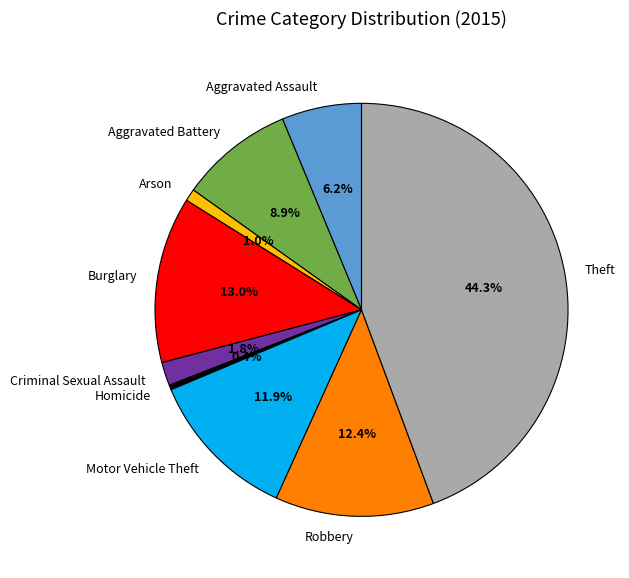

Which slice is the smallest?

Homicide